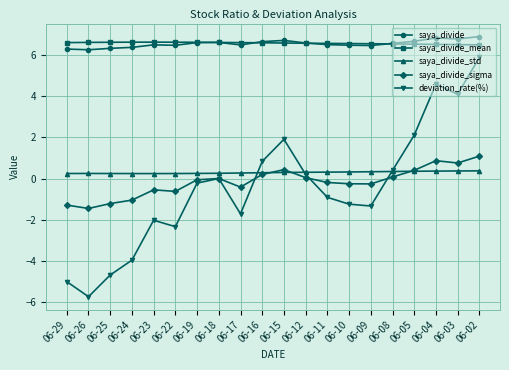

At how many categories does at least one series exceed 3?

20